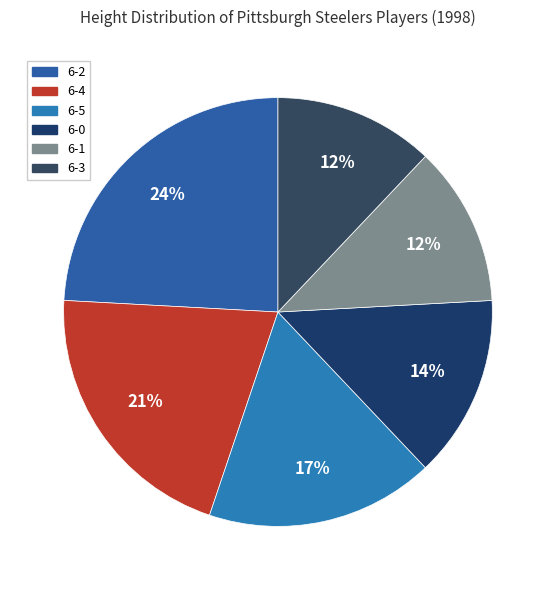

To the nearest percent, what is the difference between the 6-3 and 6-0 slice percentages?

2%